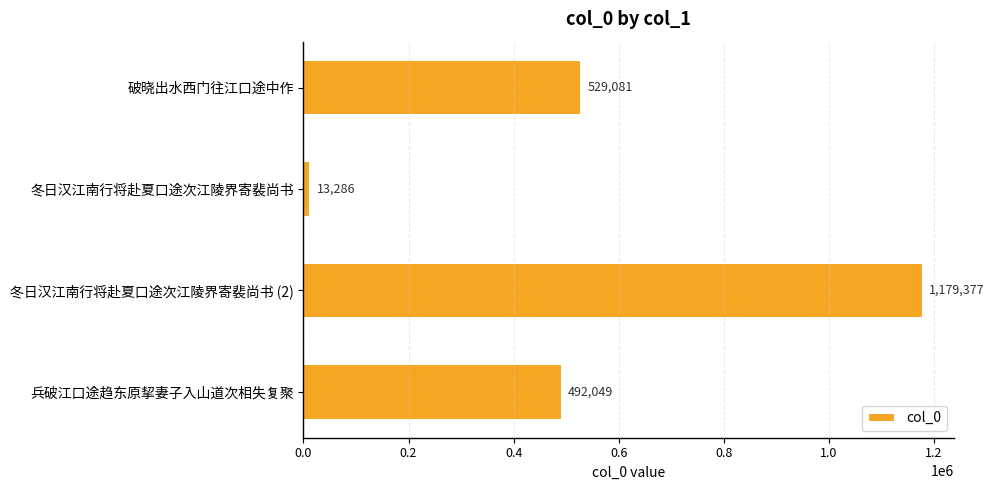

At which category does the chart reach its minimum across all series?

冬日汉江南行将赴夏口途次江陵界寄裴尚书